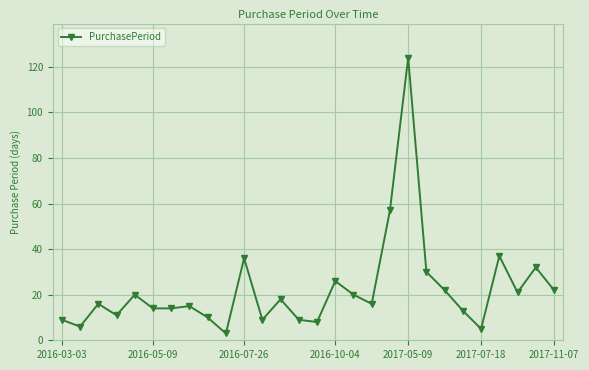

What is the sum of all values?

623